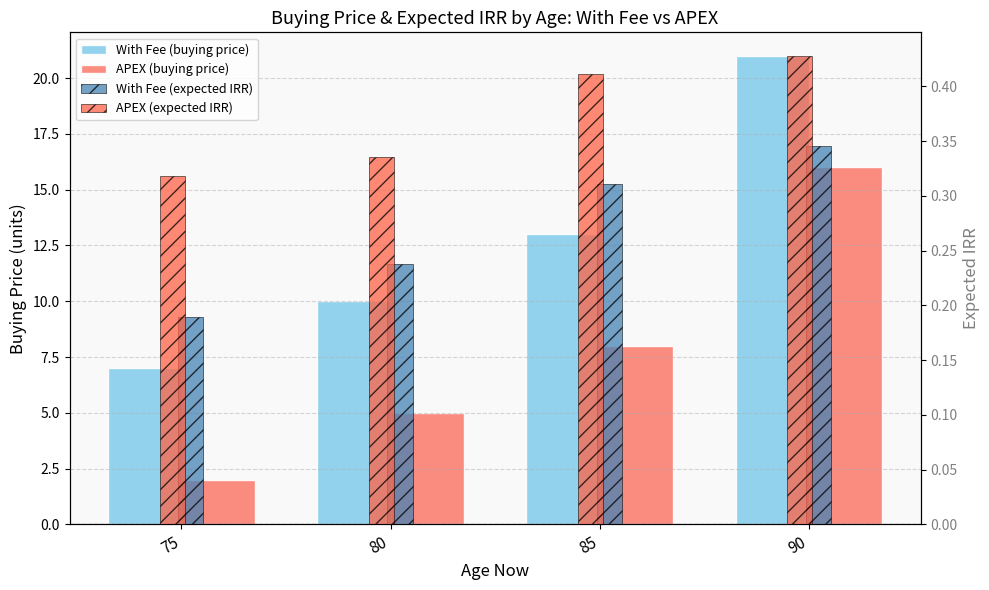

Reading left to right, what are all the values shown in this chart?

With Fee (buying price): 75=7.0	80=10.0	85=13.0	90=21.0
APEX (buying price): 75=2.0	80=5.0	85=8.0	90=16.0
With Fee (expected IRR): 75=0.2	80=0.2	85=0.3	90=0.3
APEX (expected IRR): 75=0.3	80=0.3	85=0.4	90=0.4